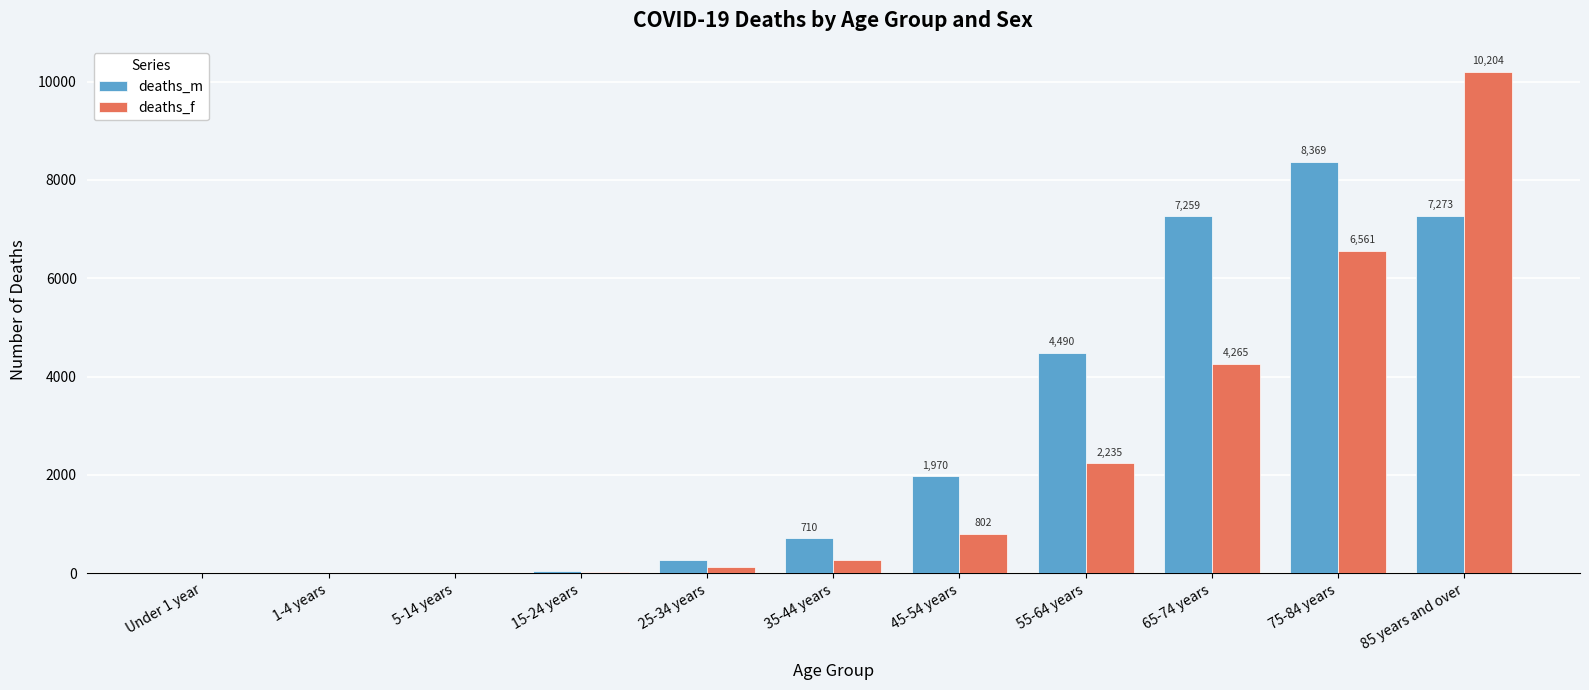

Reading left to right, list all the values displayed in this chart.

deaths_m: Under 1 year=2	1-4 years=1	5-14 years=4	15-24 years=39	25-34 years=270	35-44 years=710	45-54 years=1970	55-64 years=4490	65-74 years=7259	75-84 years=8369	85 years and over=7273
deaths_f: Under 1 year=2	1-4 years=1	5-14 years=2	15-24 years=20	25-34 years=118	35-44 years=263	45-54 years=802	55-64 years=2235	65-74 years=4265	75-84 years=6561	85 years and over=10204